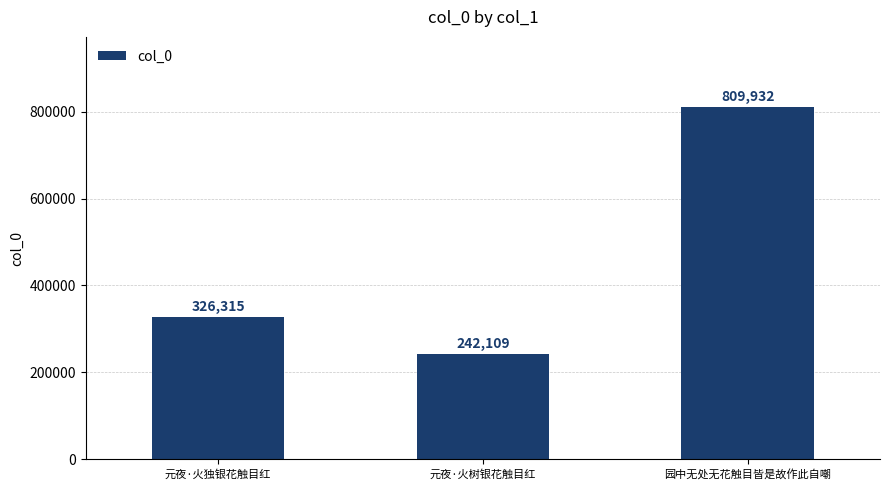

What is the difference between the maximum and minimum values?

567823